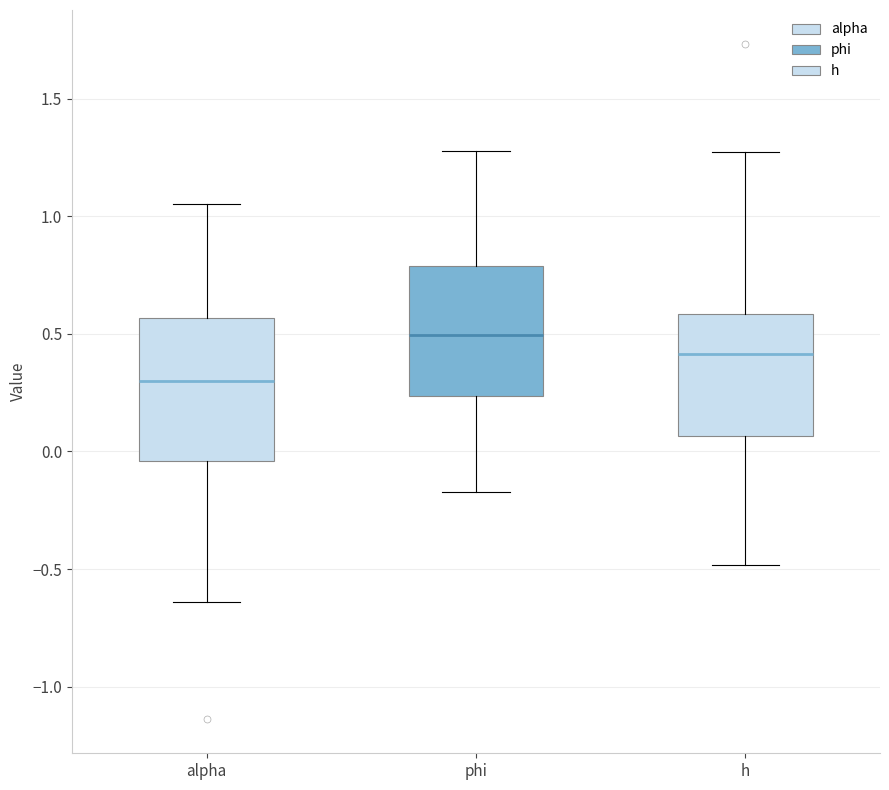

Reading left to right, read every box against the y-axis: the position of its median line, the range the box covers, and the ends of its whiskers. The values are not printed on the chart, so give them approximately, as read against the axis.

alpha: median 0.30, box -0.05 to 0.55, whiskers -0.65 to 1.05
phi: median 0.50, box 0.25 to 0.80, whiskers -0.15 to 1.30
h: median 0.40, box 0.05 to 0.60, whiskers -0.50 to 1.30